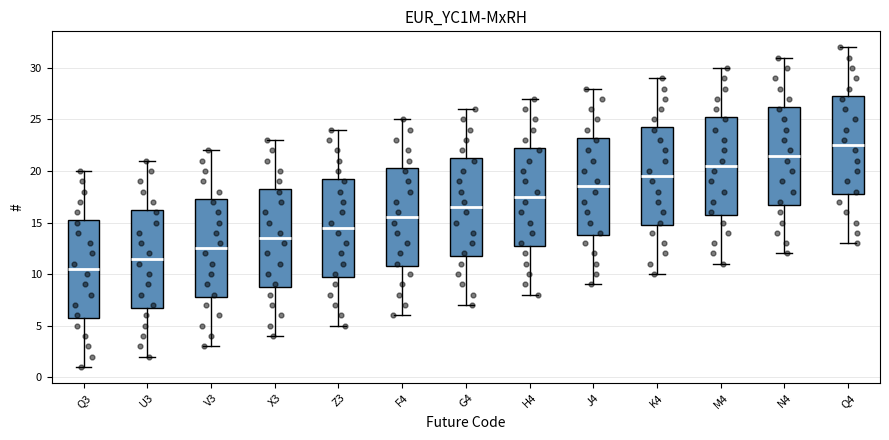

Where does the median line of the box for G4 sit on the y-axis? The values are not printed on the chart, so give them approximately, as read against the axis.

16.5